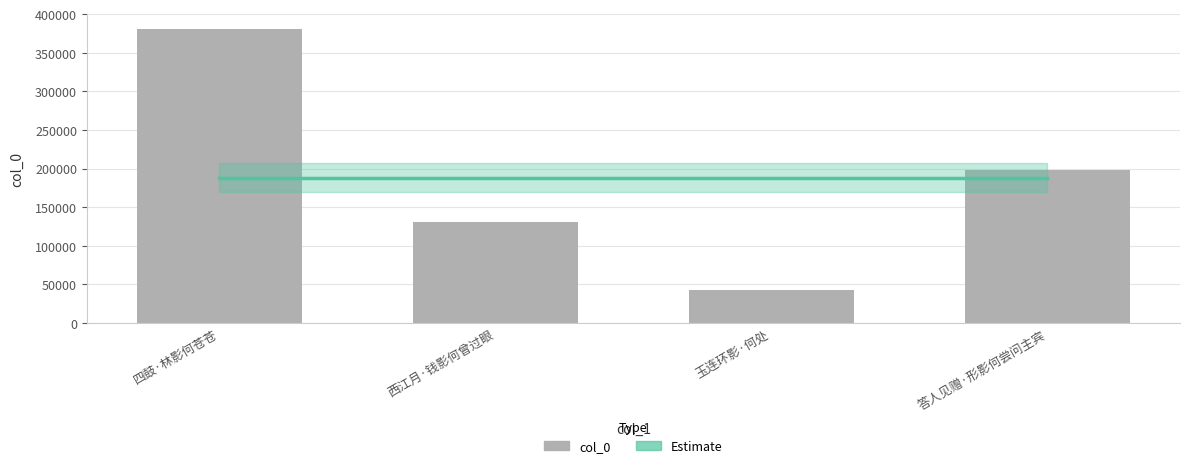

Which series has the widest spread of values?

col_0